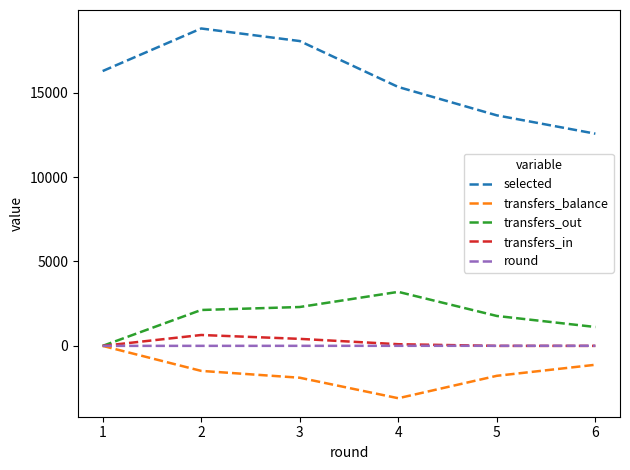

True or false: selected and transfers_out intersect in this chart.

False